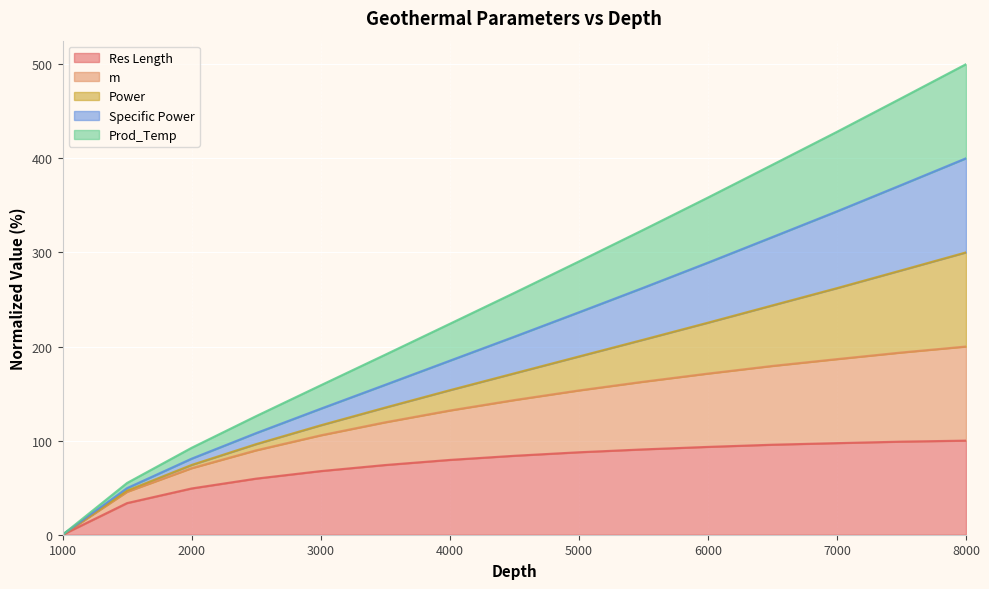

The value of Res Length at 4000 is 79.5. True or false?

True